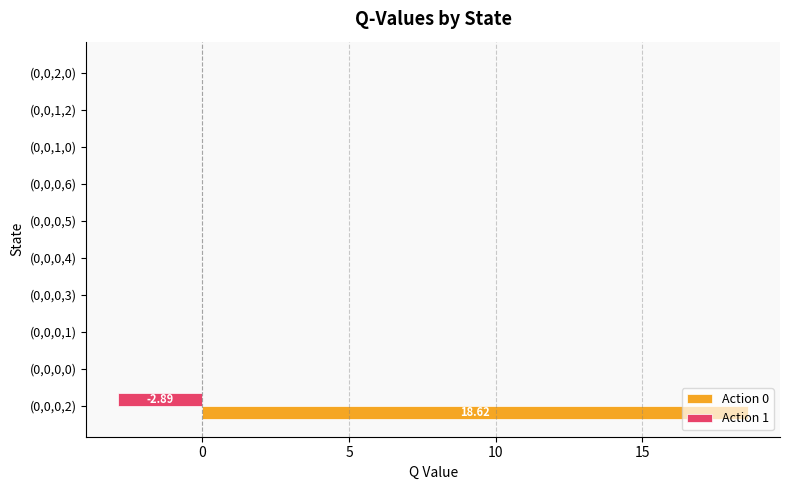

Between (0,0,0,2) and (0,0,0,3), which series saw the biggest shift?

Action 0